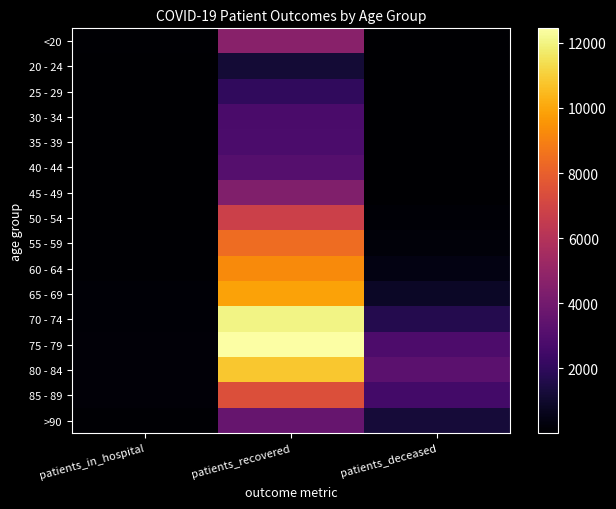

How many data points does each series have?

3